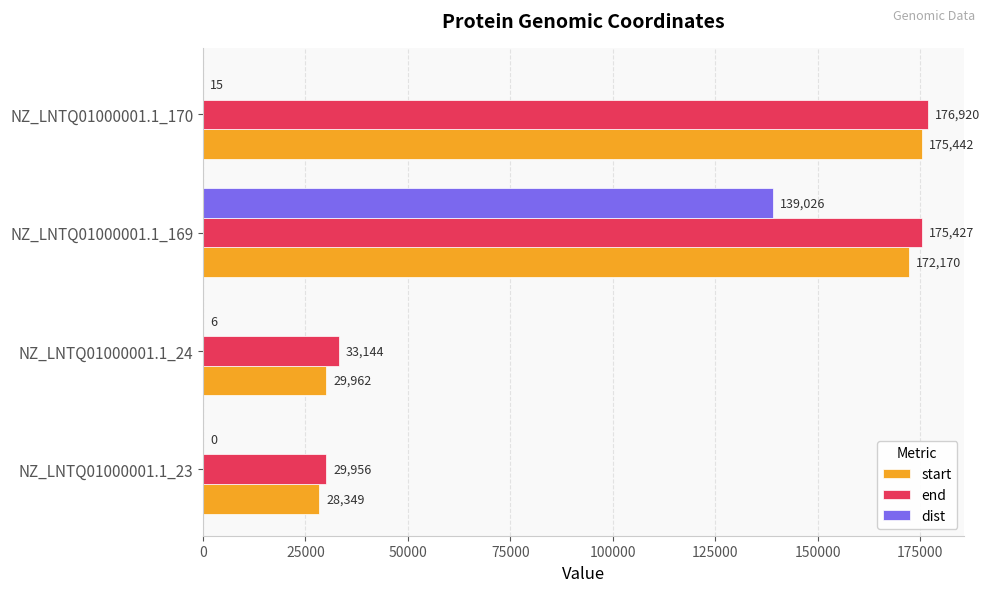

What value does the start series have at NZ_LNTQ01000001.1_170, to the nearest 50?

175450